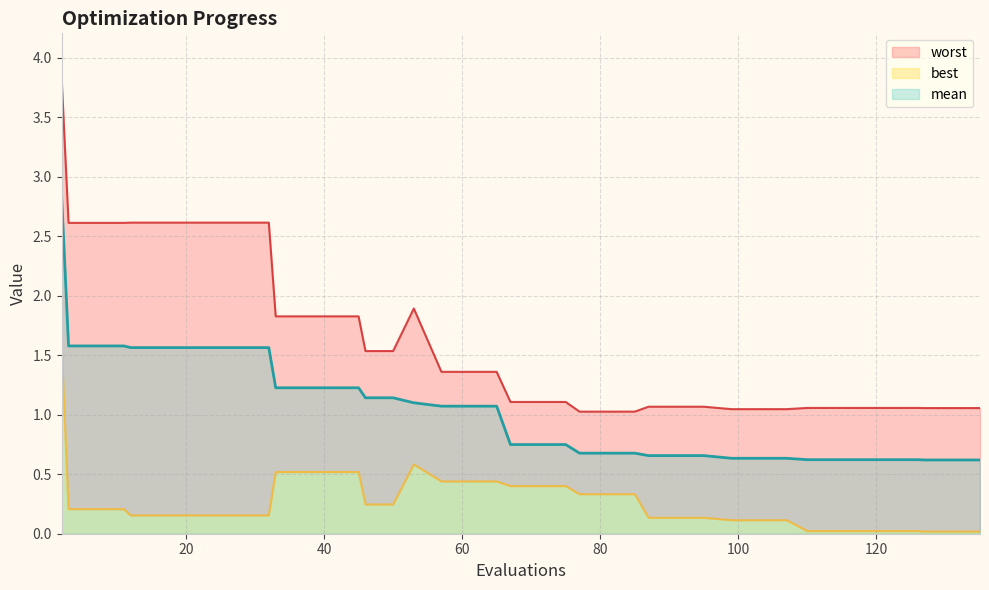

Reading right to left, transcribe all the data shown in this chart.

mean: 0.6	0.6	0.6	0.6	0.6	0.6	0.6	0.6	0.6	0.6	0.6	0.7	0.7	0.7	0.7	0.7	0.7	0.7	0.7	0.7	1.1	1.1	1.1	1.1	1.1	1.1	1.2	1.2	1.2	1.2	1.6	1.6	1.6	1.6	1.6	1.6	1.6	1.6	1.6	2.8
best: 0.0	0.0	0.0	0.0	0.0	0.0	0.0	0.0	0.1	0.1	0.1	0.1	0.1	0.1	0.3	0.3	0.3	0.4	0.4	0.4	0.4	0.4	0.4	0.6	0.2	0.2	0.5	0.5	0.5	0.5	0.2	0.2	0.2	0.2	0.2	0.2	0.2	0.2	0.2	1.6
worst: 1.1	1.1	1.1	1.1	1.1	1.1	1.1	1.1	1.0	1.0	1.0	1.1	1.1	1.1	1.0	1.0	1.0	1.1	1.1	1.1	1.4	1.4	1.4	1.9	1.5	1.5	1.8	1.8	1.8	1.8	2.6	2.6	2.6	2.6	2.6	2.6	2.6	2.6	2.6	3.8